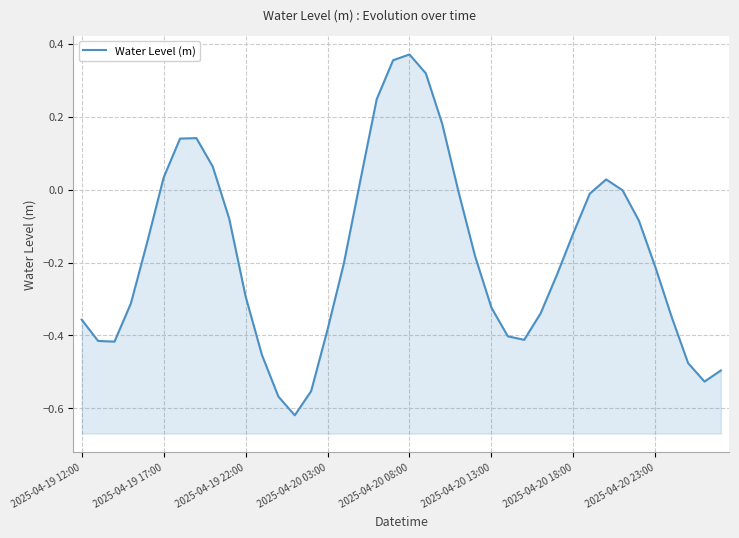

What is the change in value from 22 to 38?

-0.7